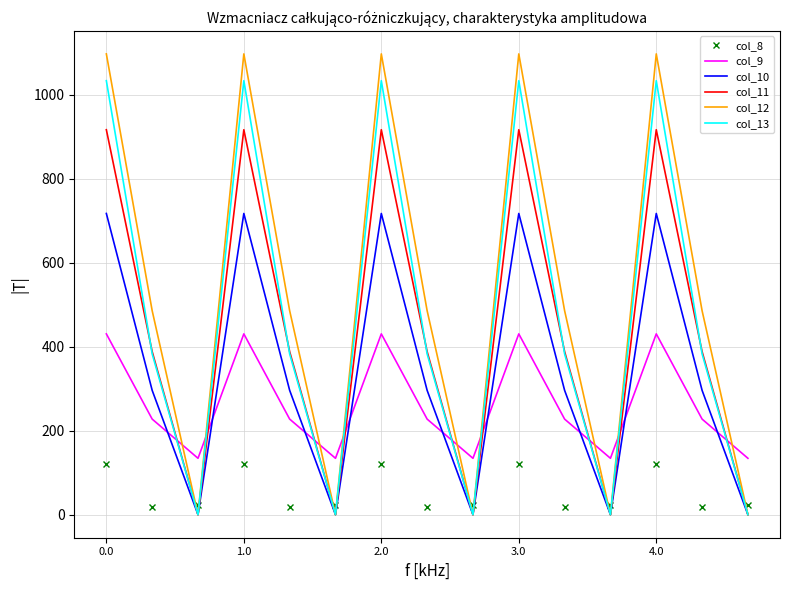

Which series has the largest total across all categories?

col_12